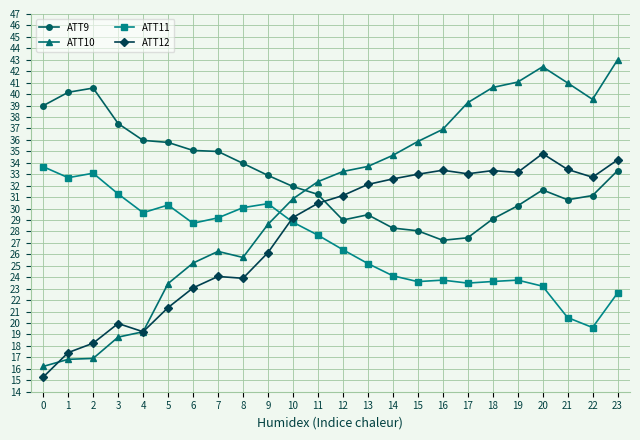

Rank the series by their maximum value, from lowest to highest.

ATT11, ATT12, ATT9, ATT10